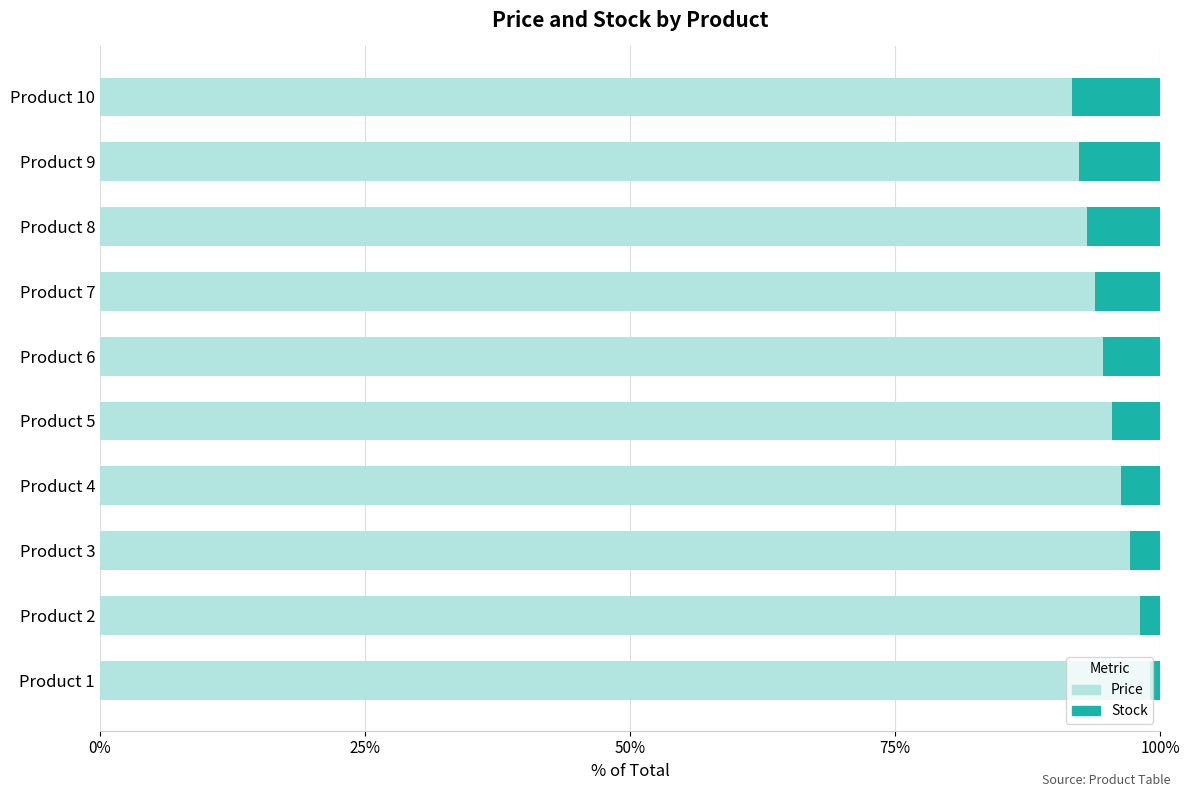

The value of Price at Product 1 is 99.0. True or false?

True